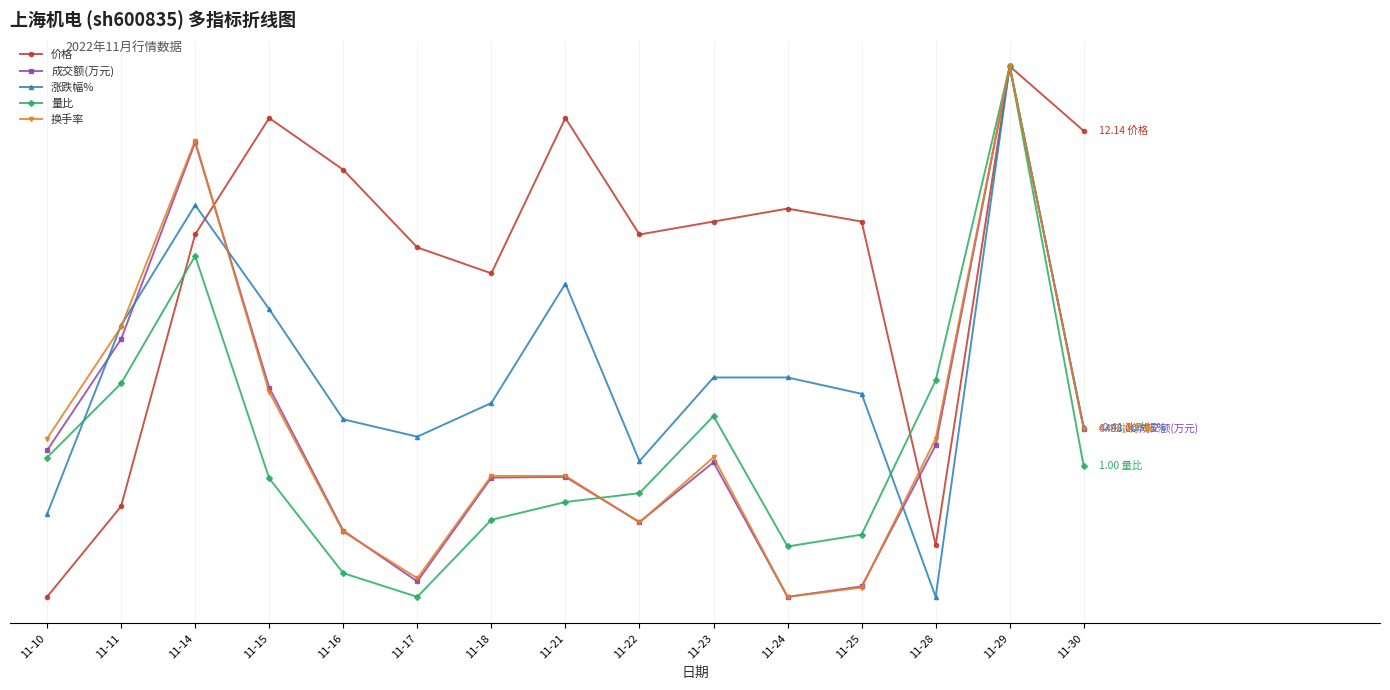

Between 11-11 and 11-15, which series saw the biggest shift?

价格